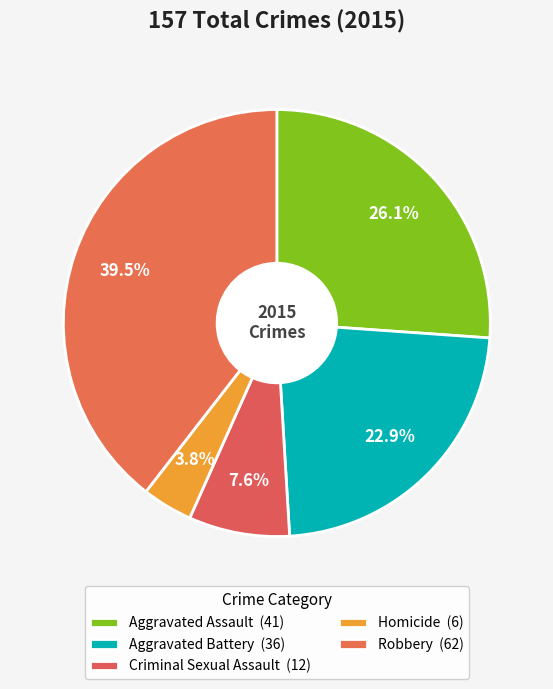

Which category has the biggest portion of the pie?

Robbery